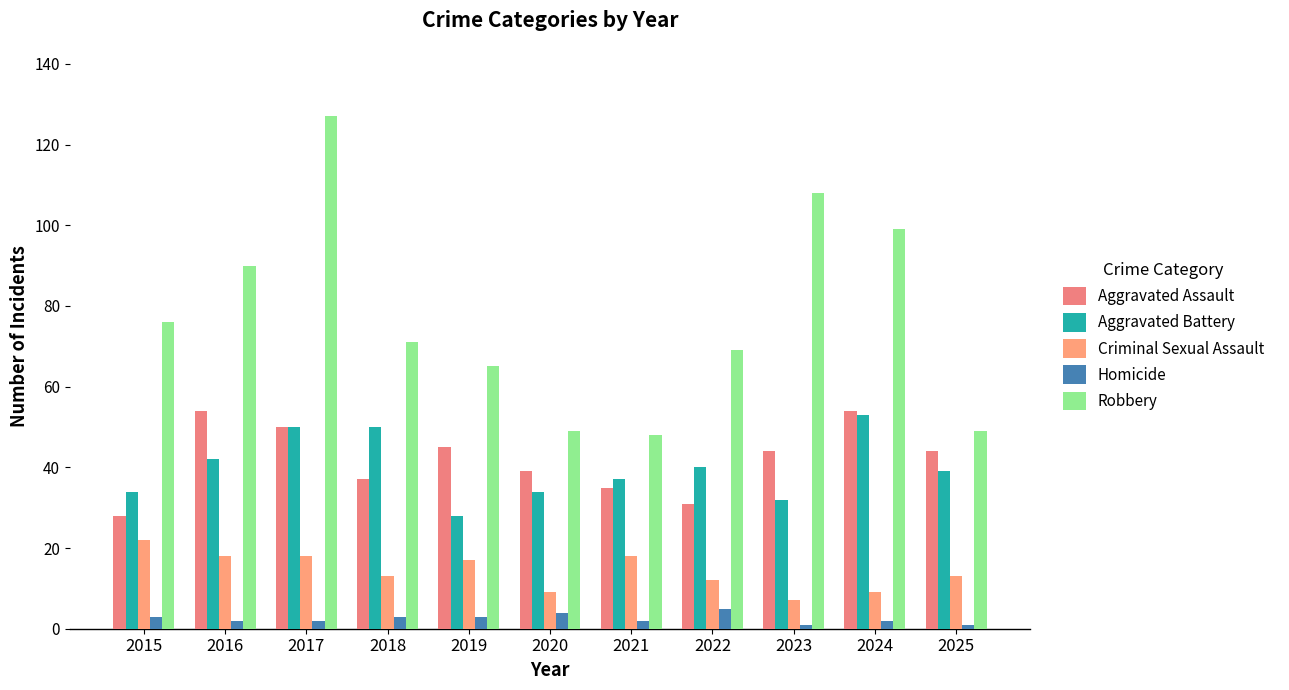

What is the difference between the Aggravated Battery values at 2021 and 2025?

2